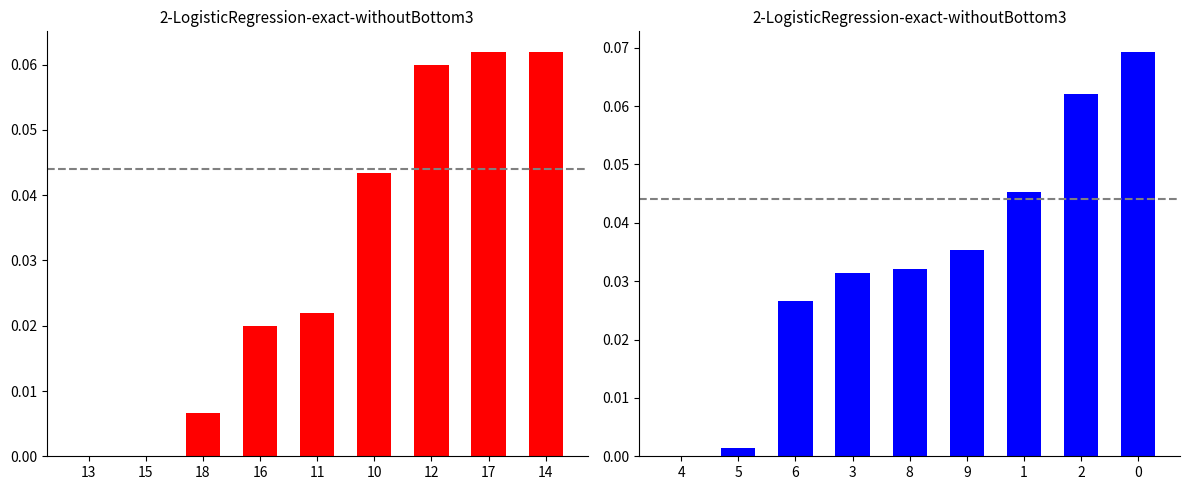

What is the maximum value shown in the chart?

0.1